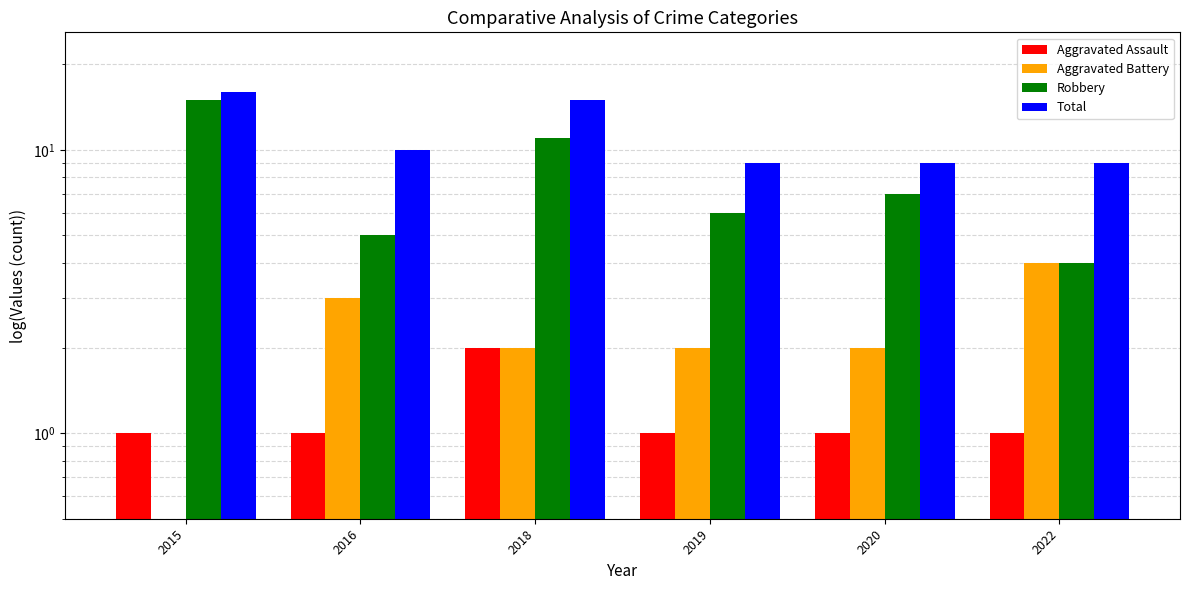

At 2015, list the series in order from largest to smallest.

Total, Robbery, Aggravated Assault, Aggravated Battery